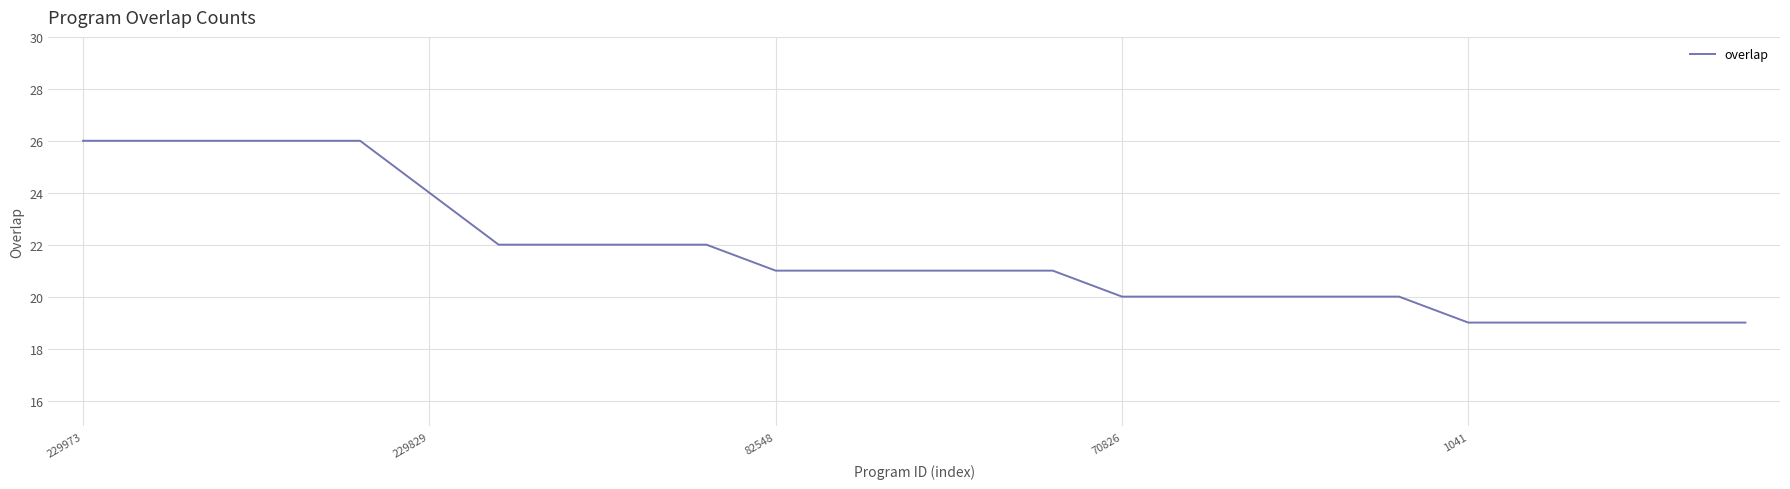

Reading left to right, extract all data points from this chart.

26	26	26	26	26	24	22	22	22	22	21	21	21	21	21	20	20	20	20	20	19	19	19	19	19